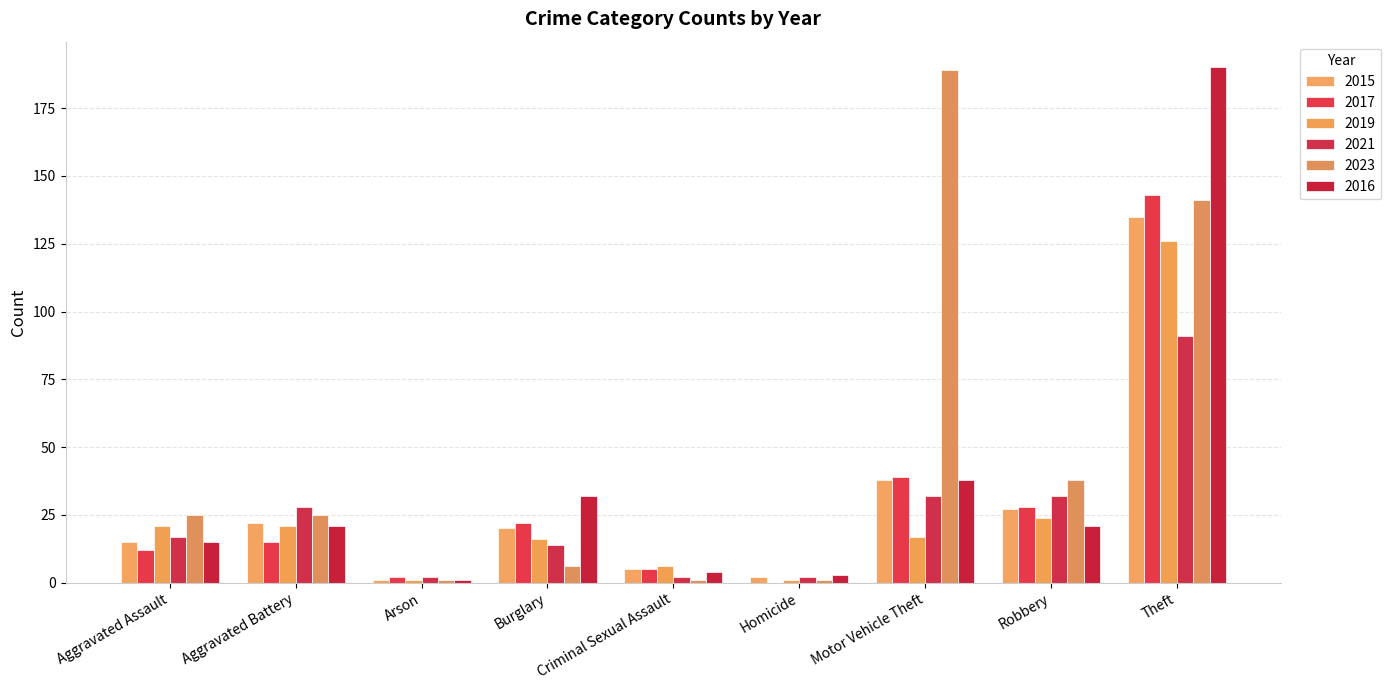

Count the number of data series in this chart.

6